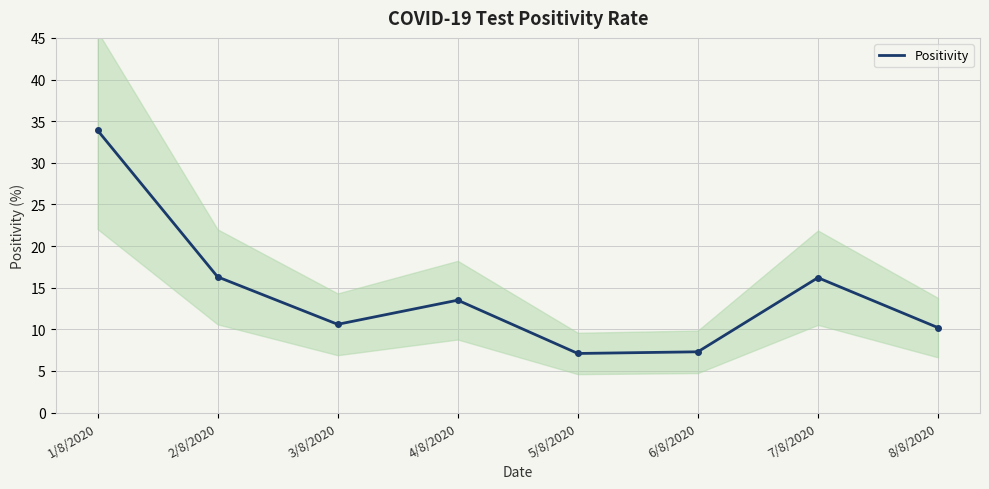

Which category has the highest value across all series?

1/8/2020